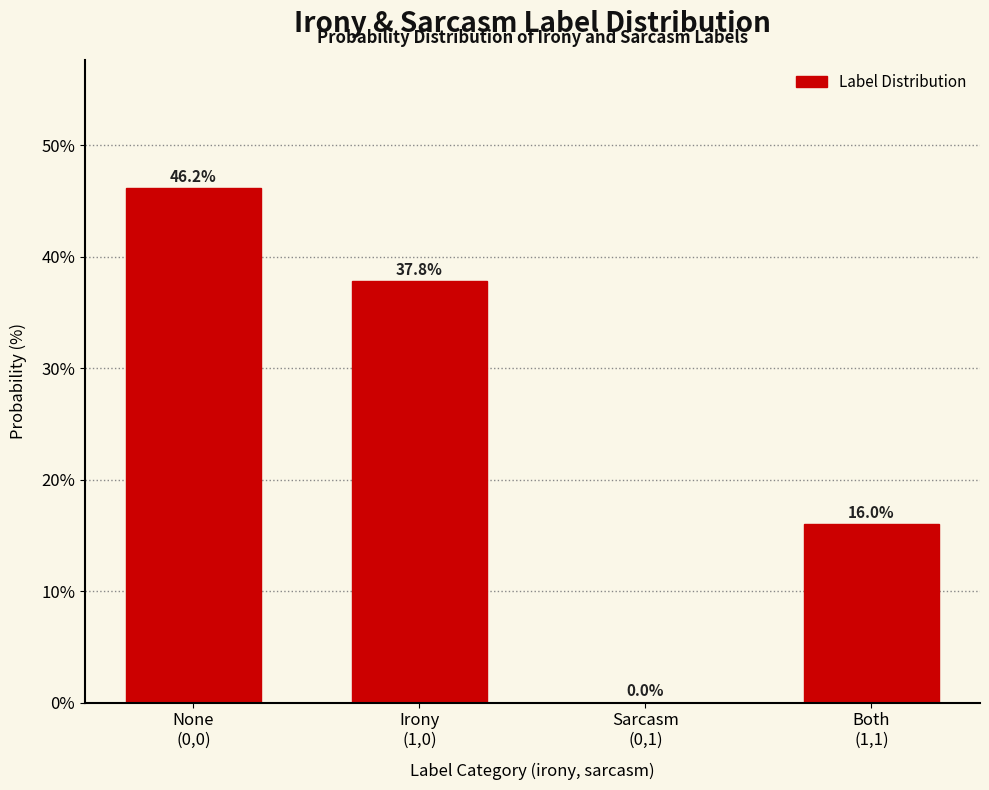

What is the sum of all values?

100.0